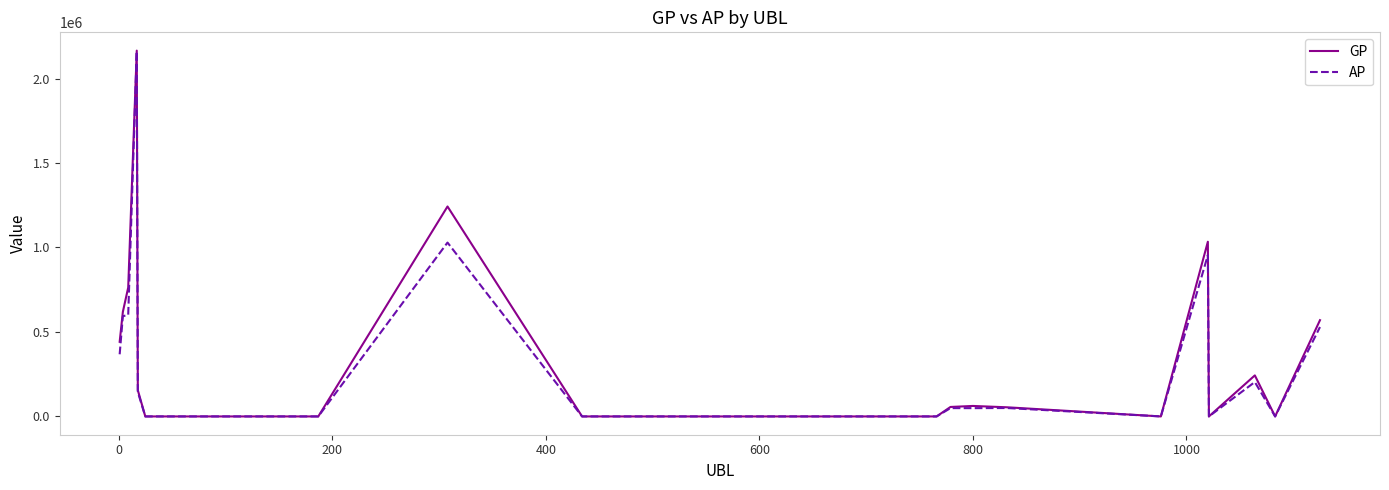

What is the maximum value for GP?

2165175